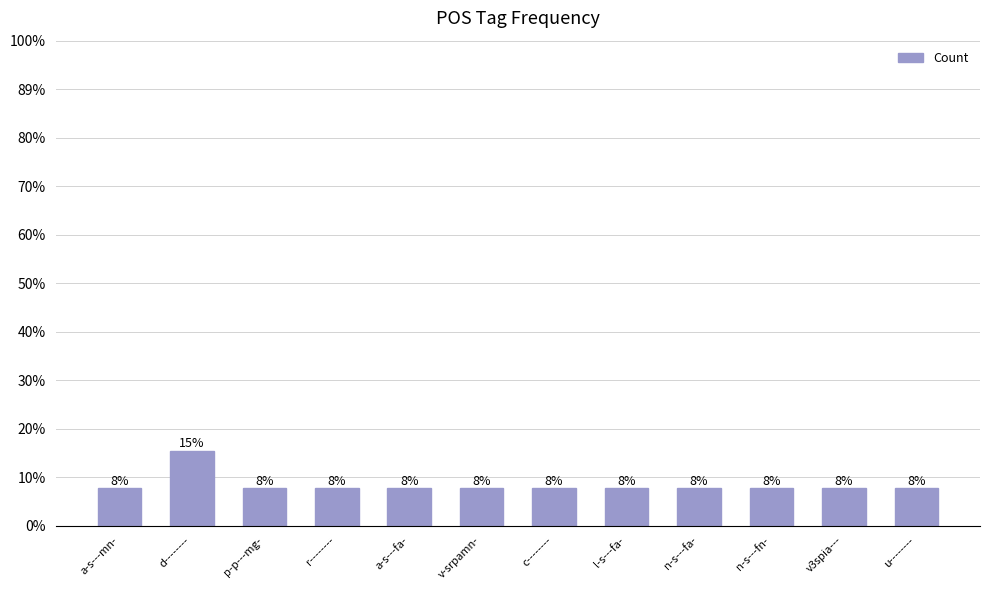

What is the label of the 1st bar from the right?

u--------